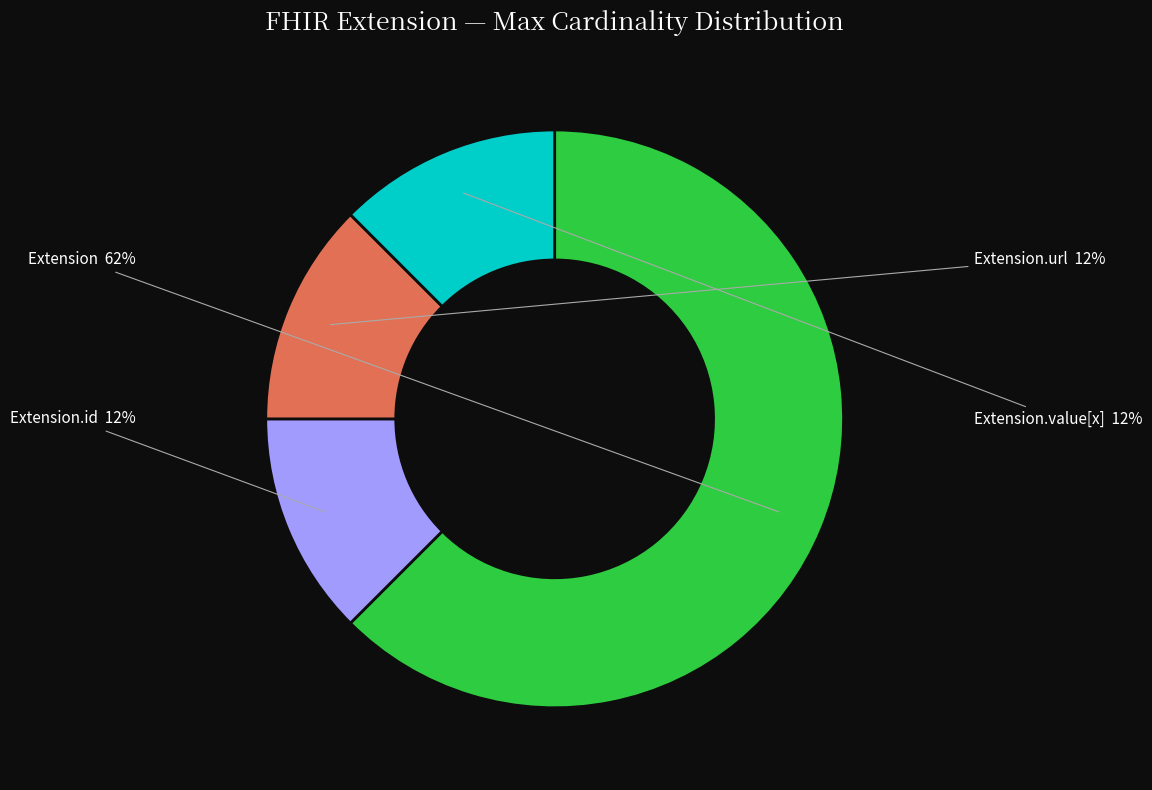

Is there a majority slice in this chart?

Yes